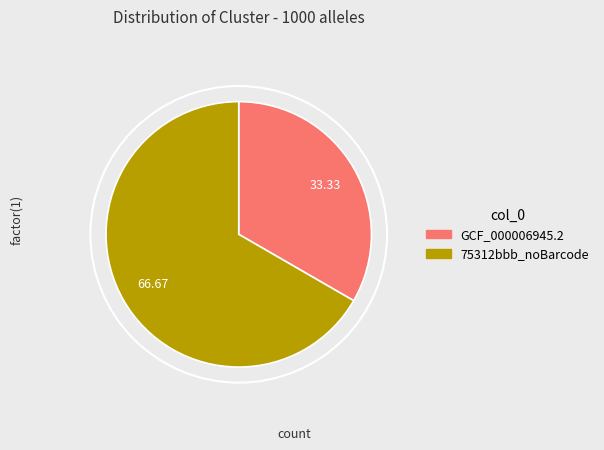

Which category has the smallest portion of the pie?

GCF_000006945.2